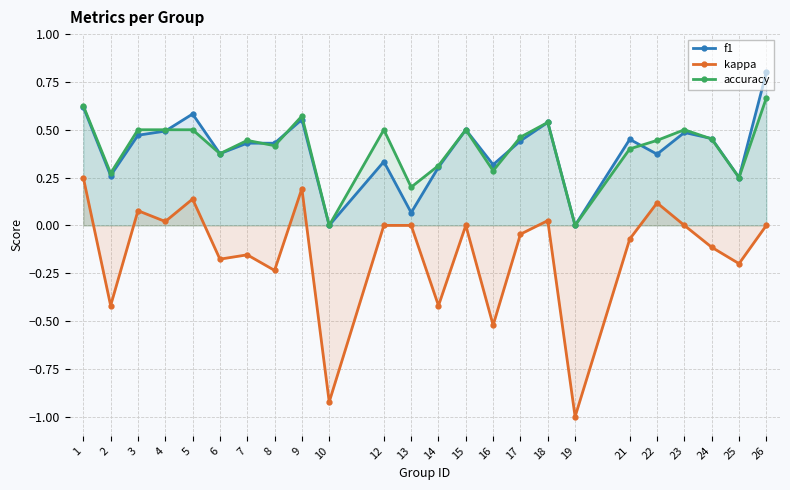

True or false: kappa and accuracy intersect in this chart.

False